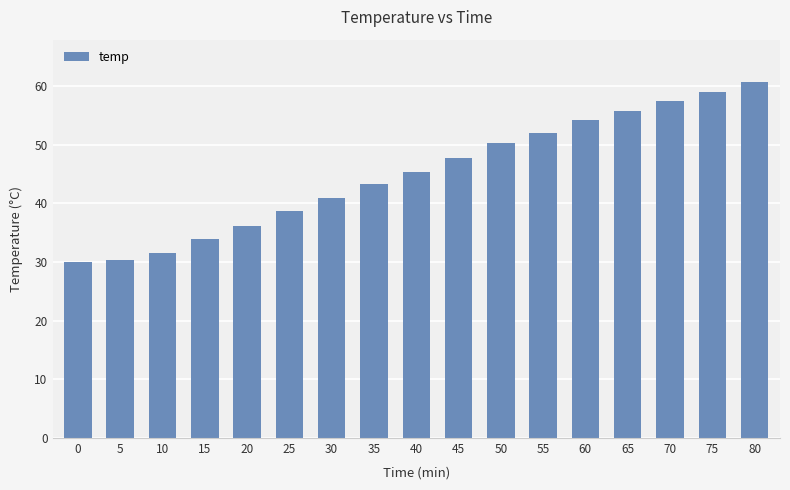

Which has a higher value, 10 or 50?

50